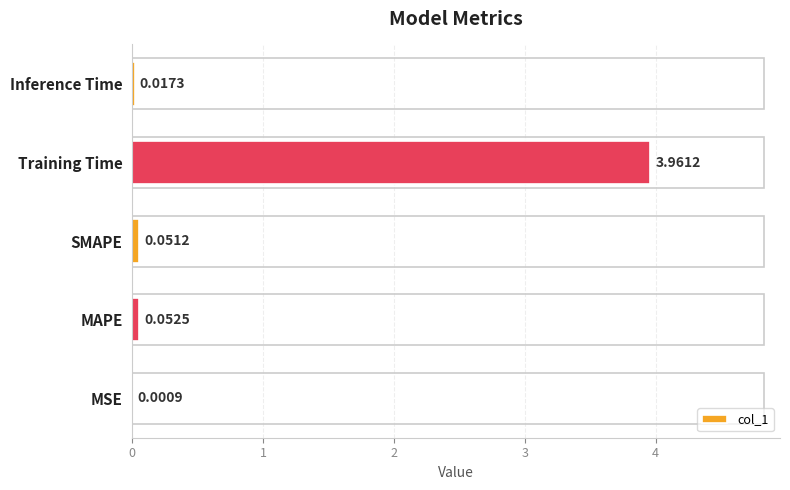

What is the sum of all values?

4.1